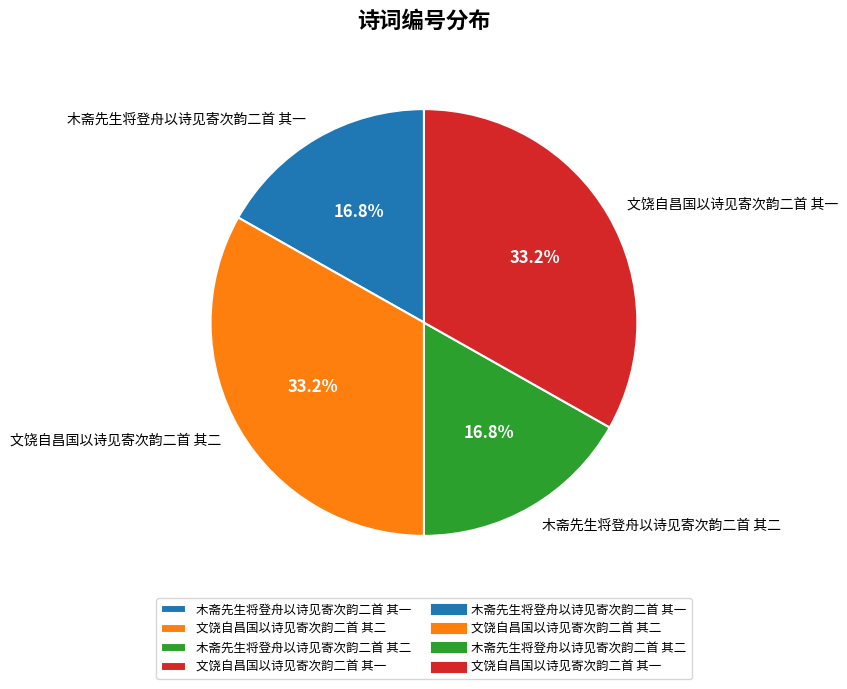

Is there a majority slice in this chart?

No